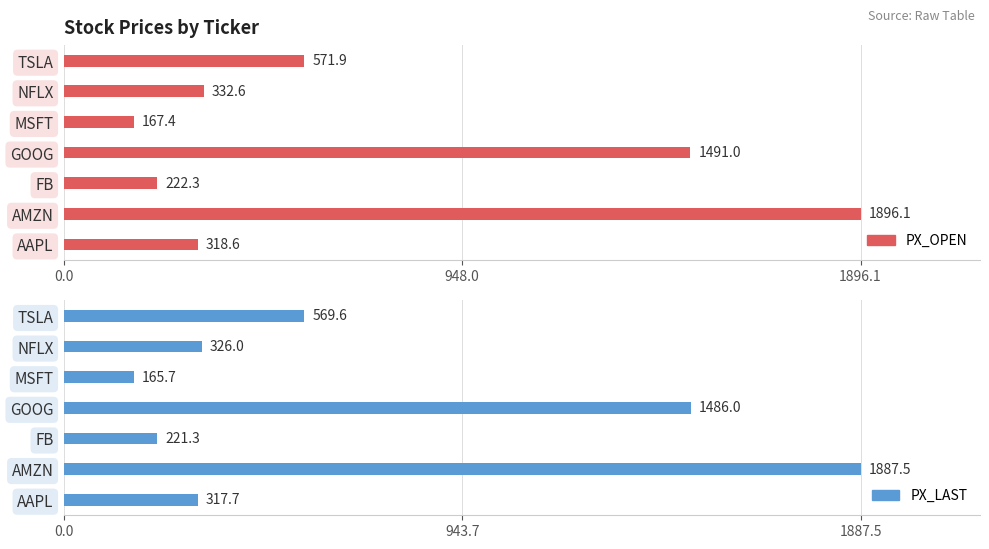

At how many categories does at least one series exceed 1305?

2